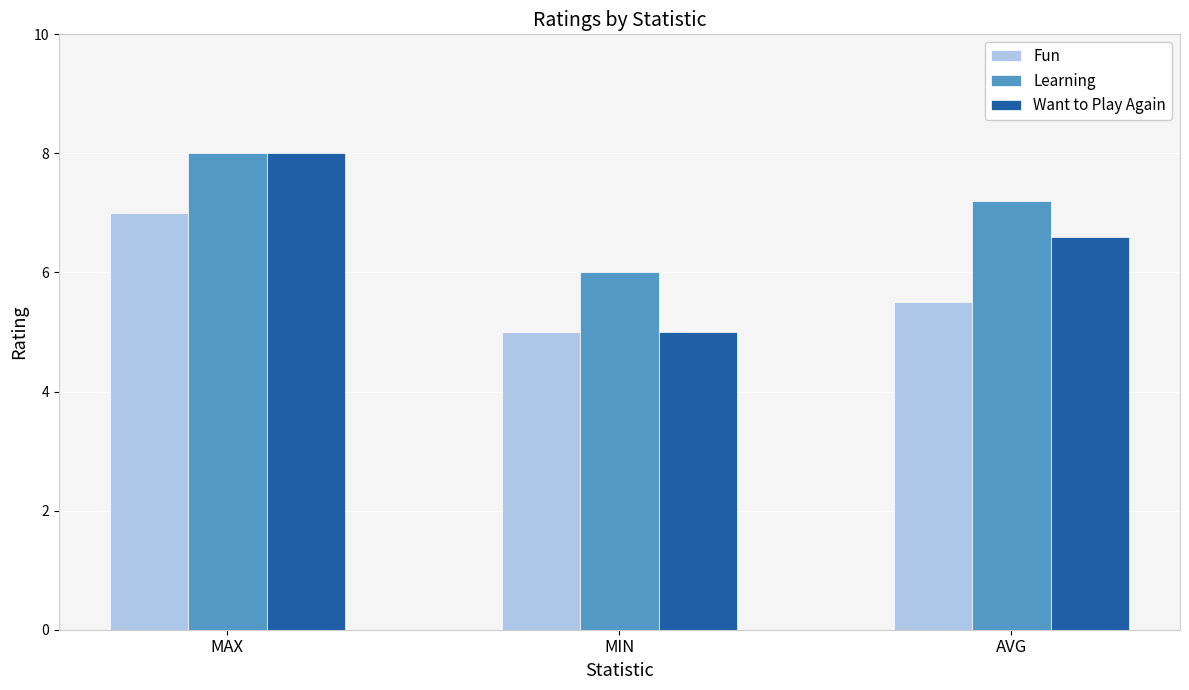

At which category is the sum across all series the highest?

MAX